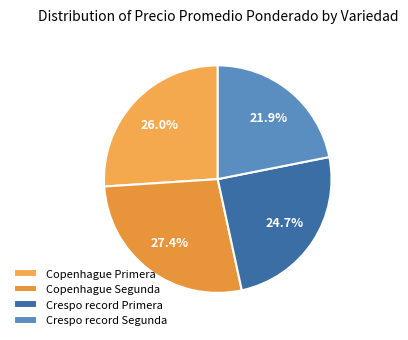

To the nearest percent, what is the average slice percentage?

25%